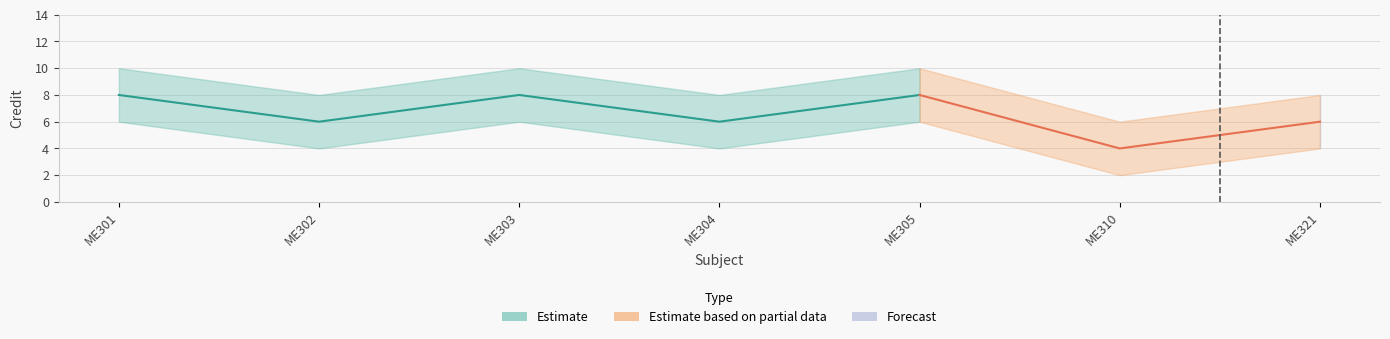

What is the smallest value displayed?

2